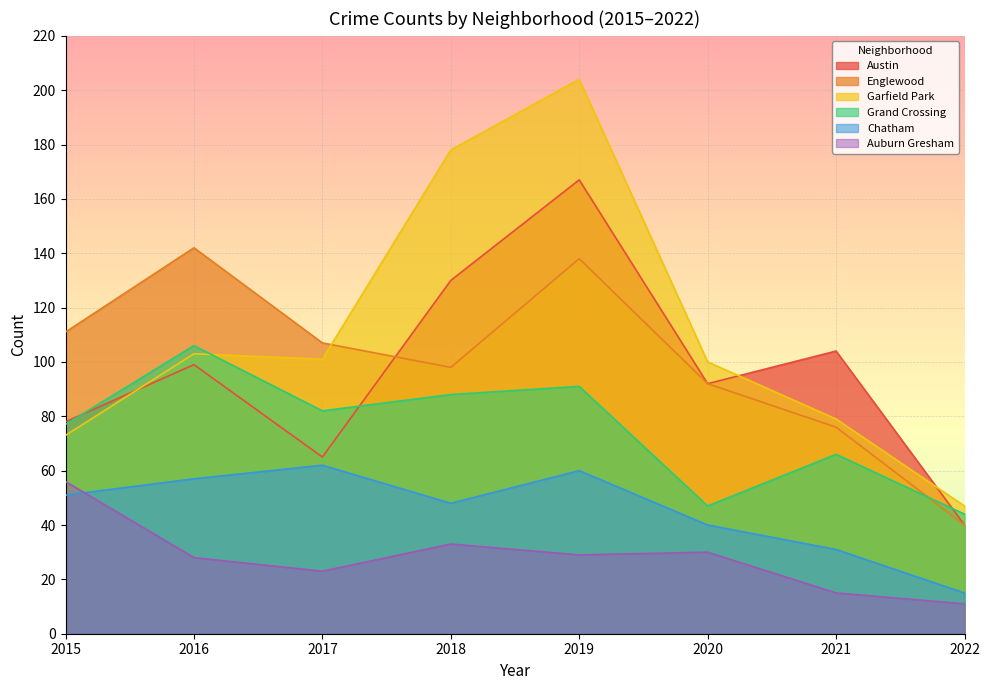

Does the chart display data point markers on the line(s)?

No